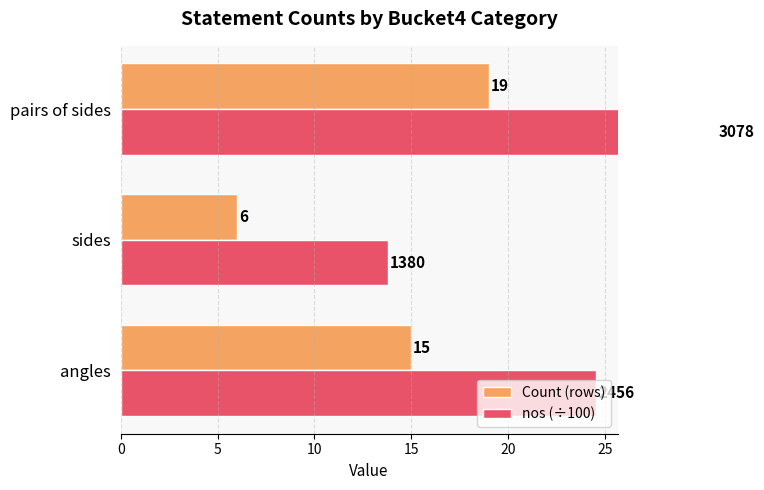

The value of nos (÷100) at 5 is 13.8. True or false?

True